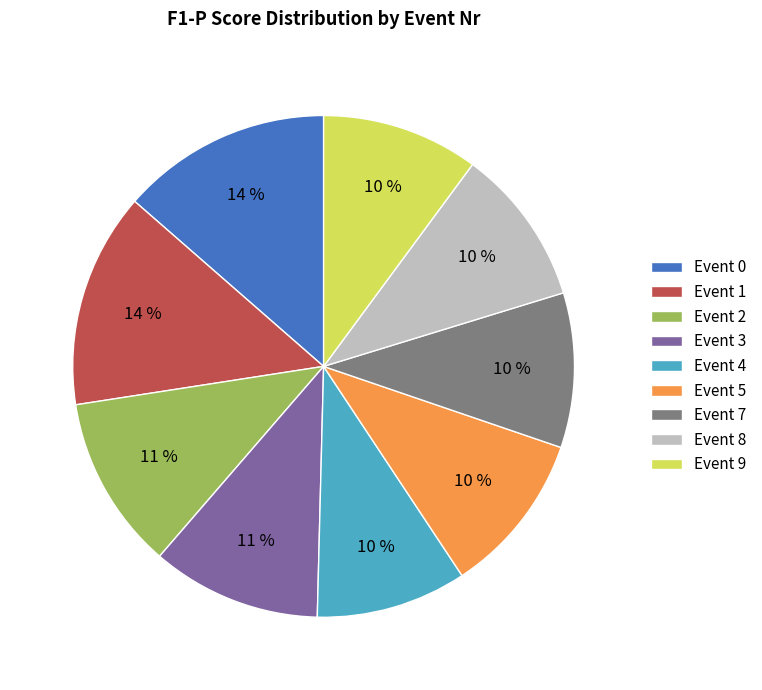

To the nearest percent, what percentage of the pie is Event 2?

11%